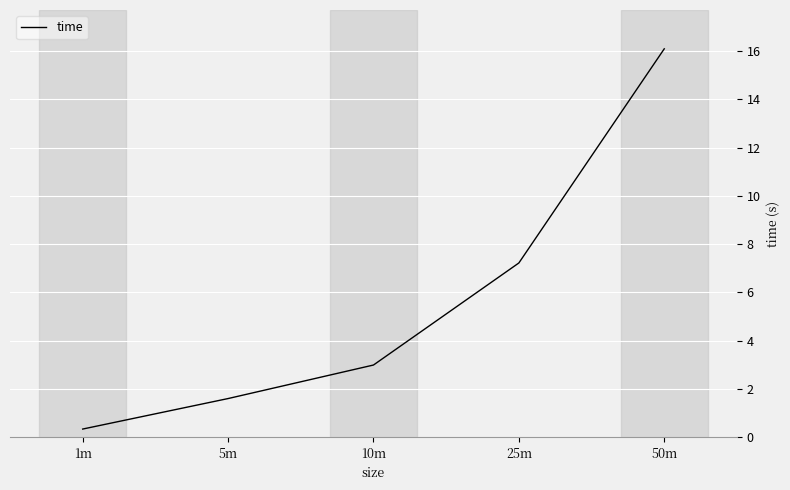

What is the change in value from 5m to 10m?

+1.4